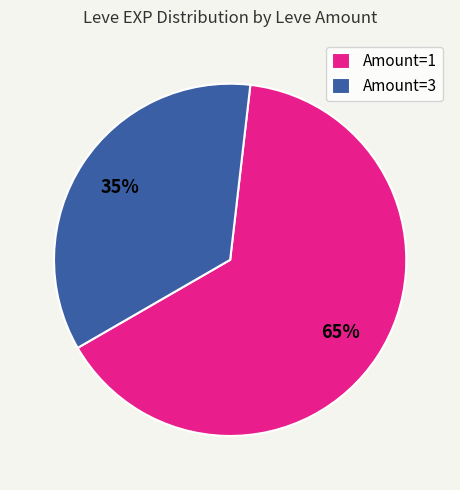

Is there a majority slice in this chart?

Yes